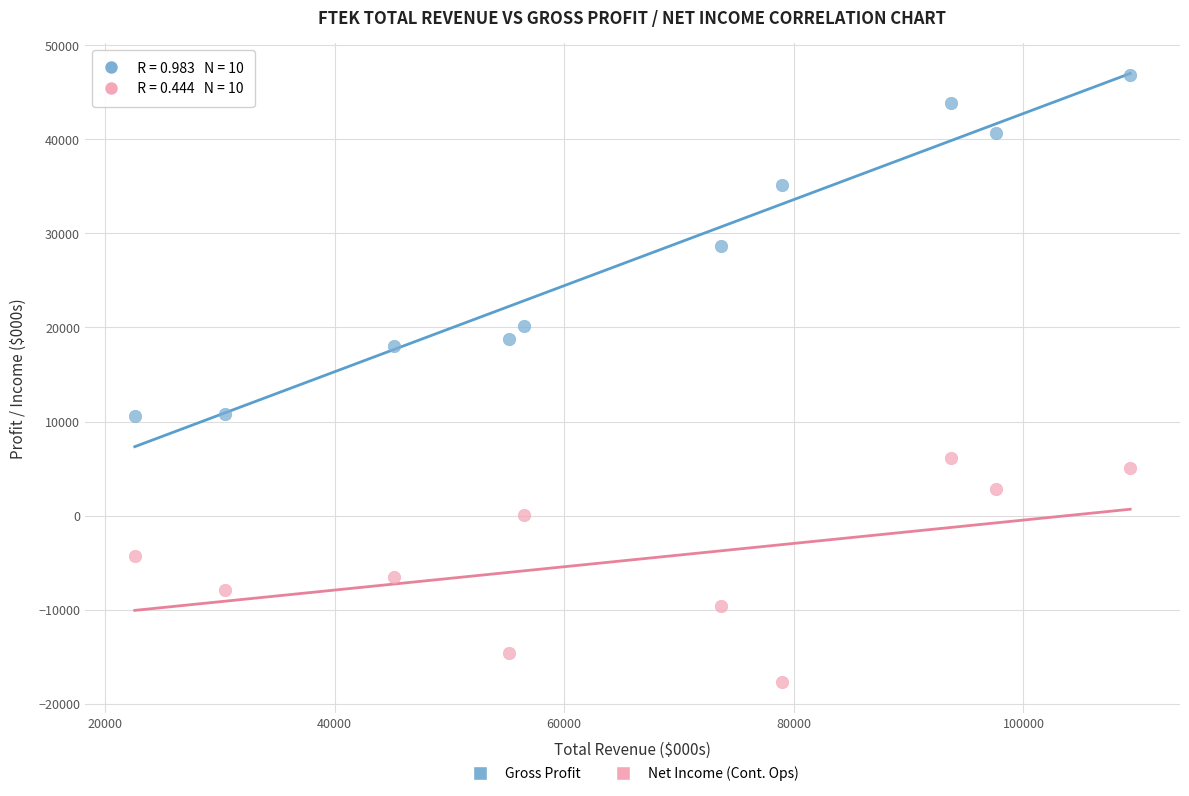

Which series contains the lowest Y value?

Net Income (Cont. Ops)